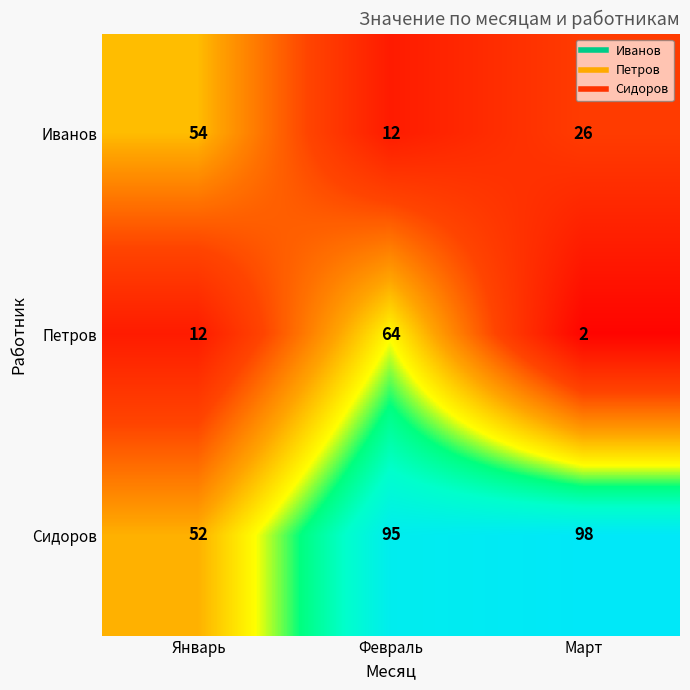

Rank the series by their maximum value, from highest to lowest.

Сидоров, Петров, Иванов